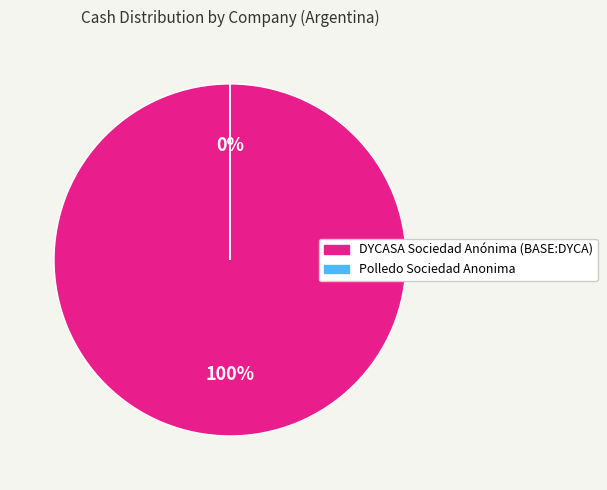

The DYCASA Sociedad Anónima (BASE:DYCA) slice represents 100% of the pie. True or false?

True